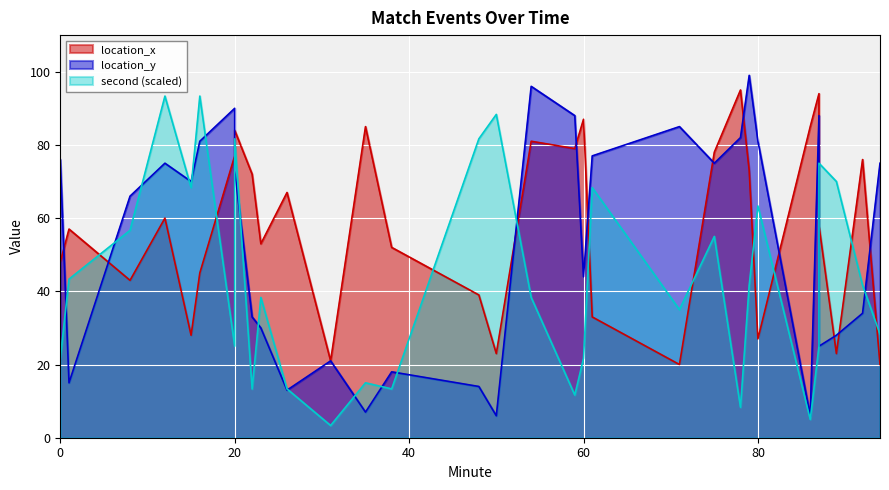

Which series has the largest total across all categories?

location_x